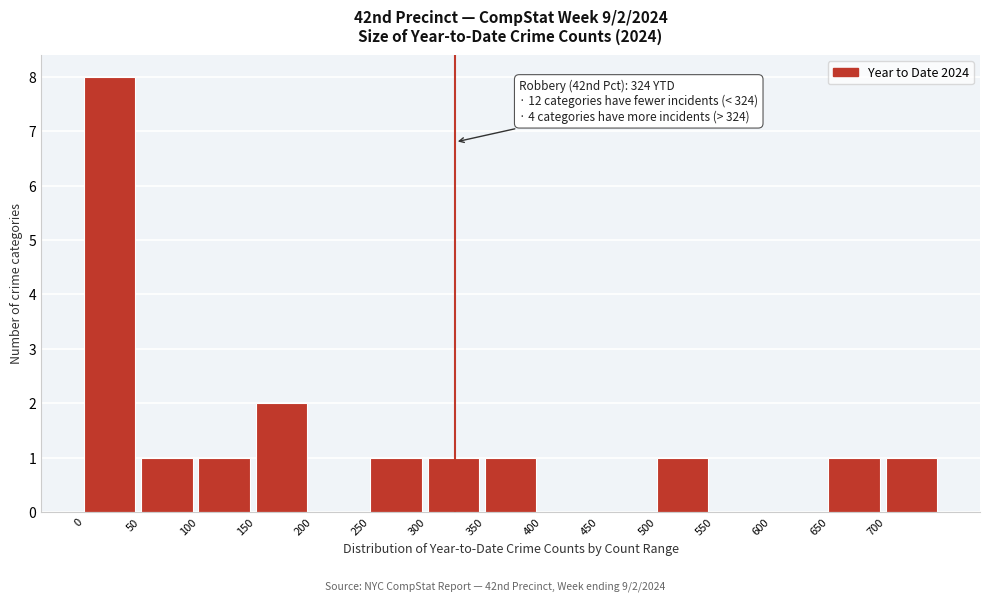

Which range on the x-axis has the tallest bar?

0 to 50